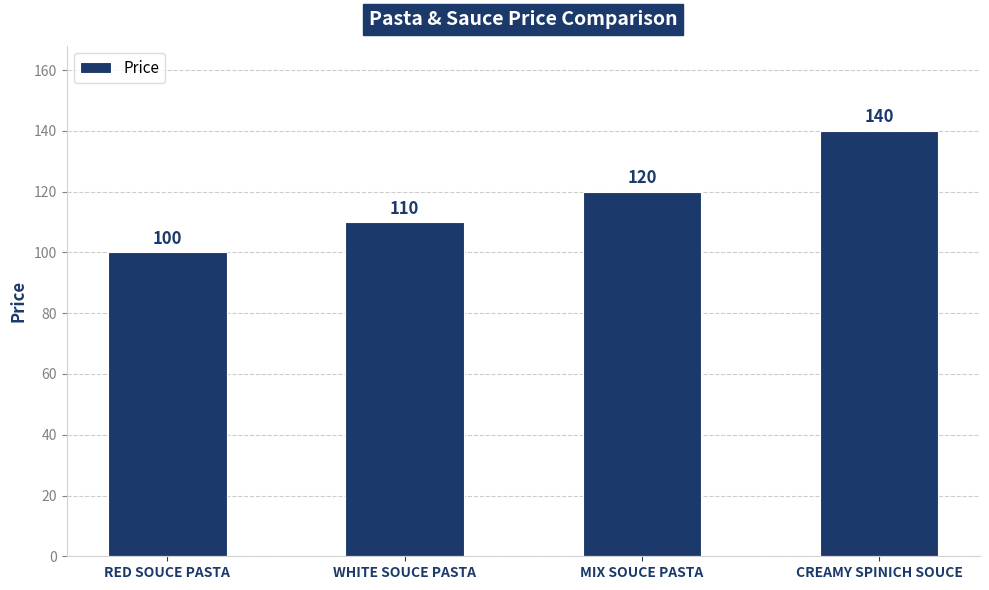

List the labels in order of value, largest first.

CREAMY SPINICH SOUCE, MIX SOUCE PASTA, WHITE SOUCE PASTA, RED SOUCE PASTA